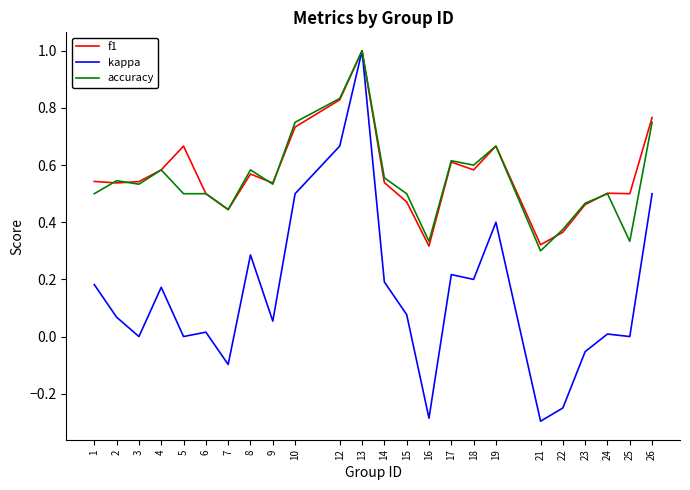

Which category has the highest value across all series?

13